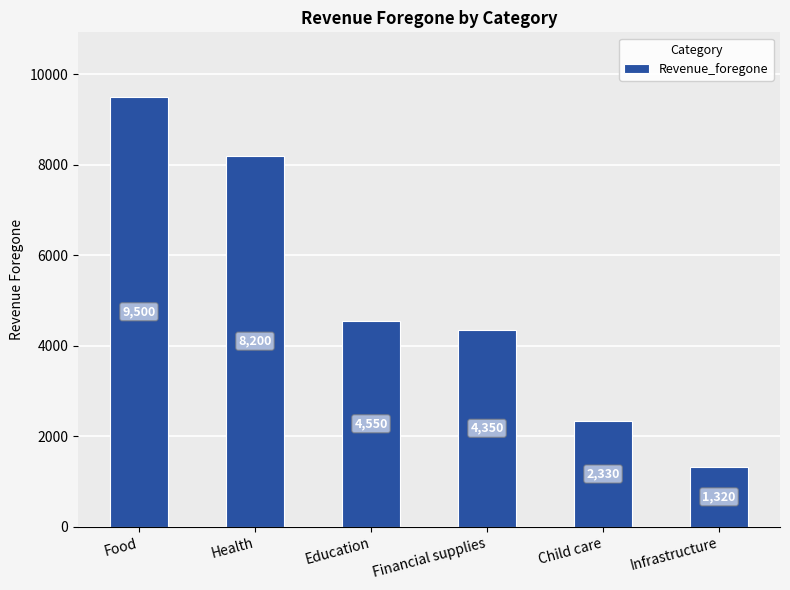

Between Health and Financial supplies, which is larger?

Health